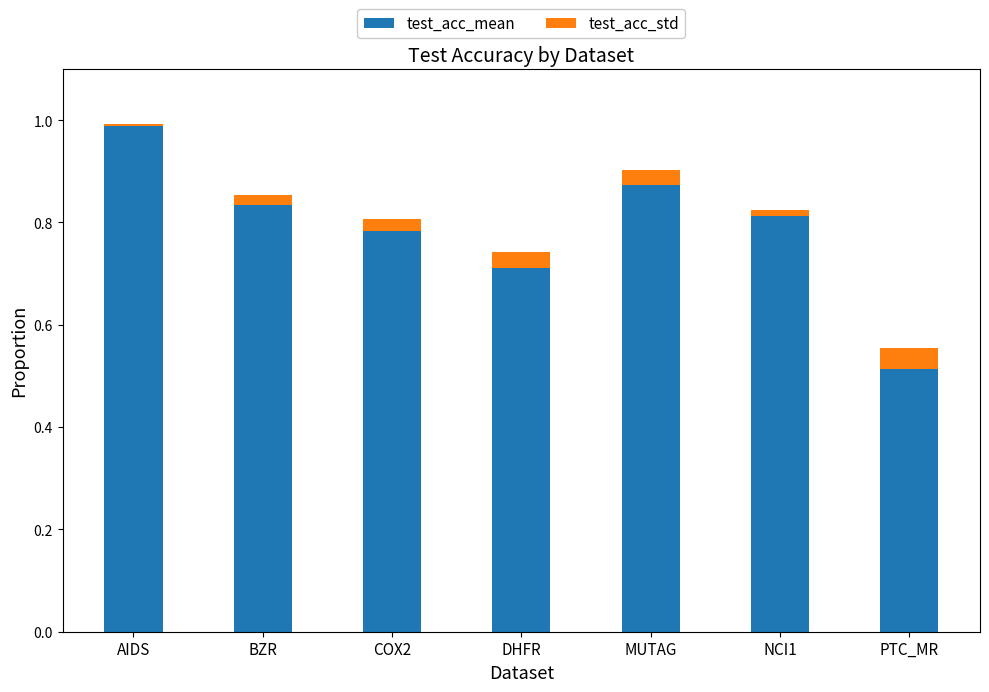

True or false: test_acc_mean has a value of 0.7 at DHFR.

True